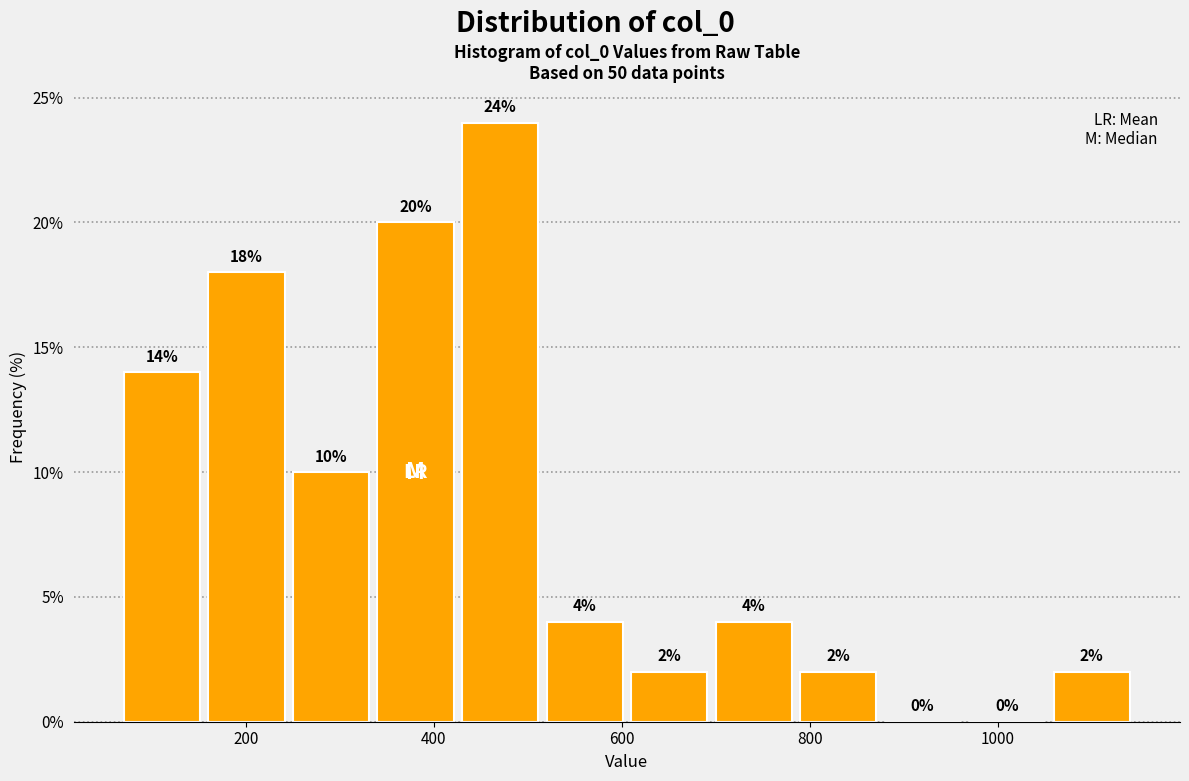

Reading left to right, transcribe this chart: for each bar, give the range it covers on the x-axis and its height. The bar edges are not printed on the chart, so give them approximately, as read against the axis.

60 to 160: 14
160 to 240: 18
240 to 340: 10
340 to 420: 20
420 to 520: 24
520 to 600: 4
600 to 700: 2
700 to 780: 4
780 to 880: 2
880 to 960: 0
960 to 1060: 0
1060 to 1140: 2